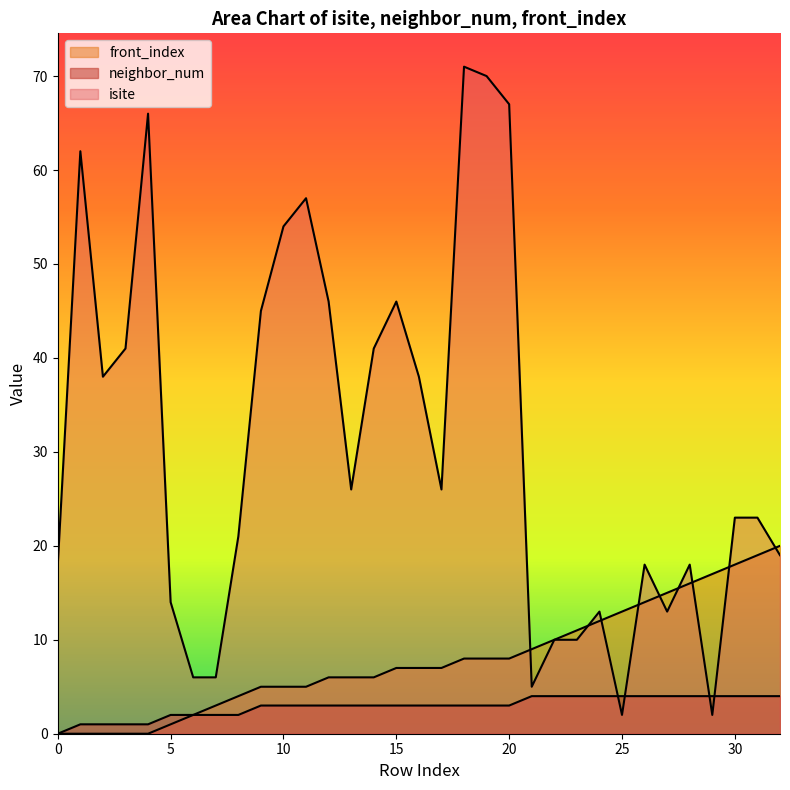

The isite series shows 31 at 0. True or false?

False